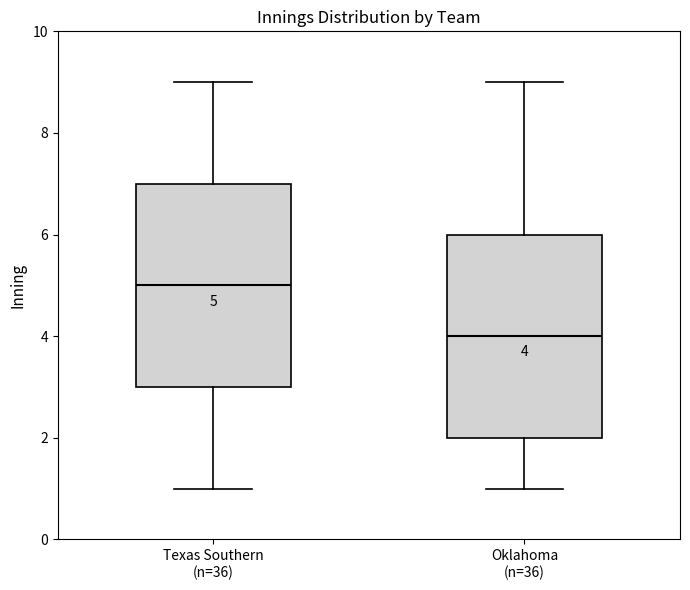

Which box's median line is the highest?

Texas Southern (n=36)